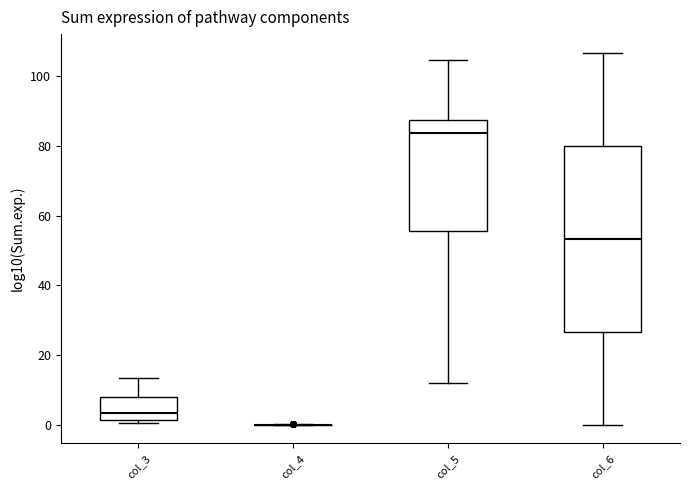

Reading left to right, transcribe this box plot: for each box, give where its median line is, the range the box spans, and where its two whiskers end, as read against the y-axis. The values are not printed on the chart, so give them approximately, as read against the axis.

col_3: median 4, box 2 to 8, whiskers 0 to 14
col_4: box collapsed to a line at 0, whiskers 0 to 0
col_5: median 84, box 56 to 88, whiskers 12 to 104
col_6: median 54, box 26 to 80, whiskers 0 to 106